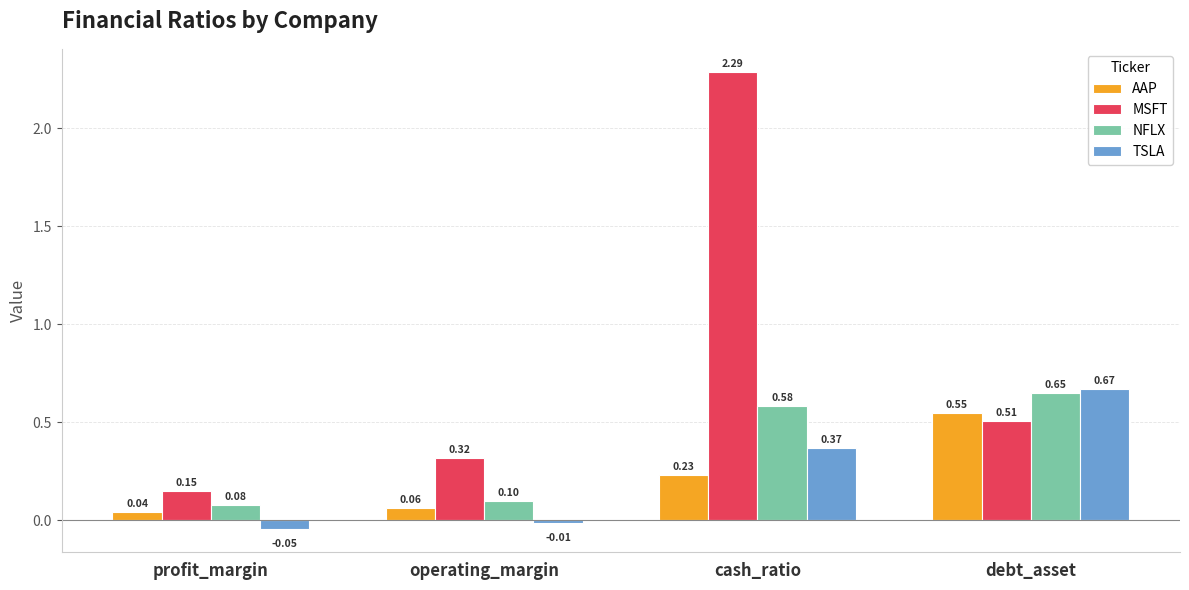

What is the label of the 3rd bar from the left?

cash_ratio